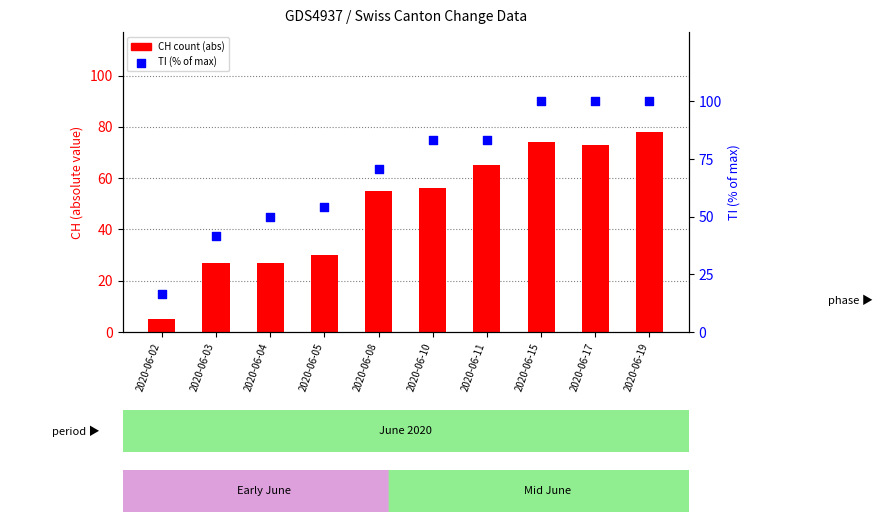

What is the total value across all series at 2020-06-03?

68.7